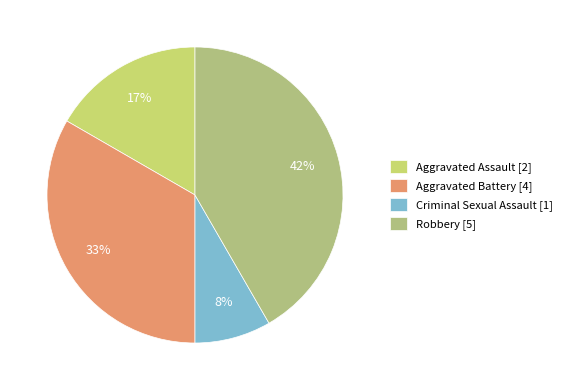

Does Aggravated Battery represent more than half of the total?

No